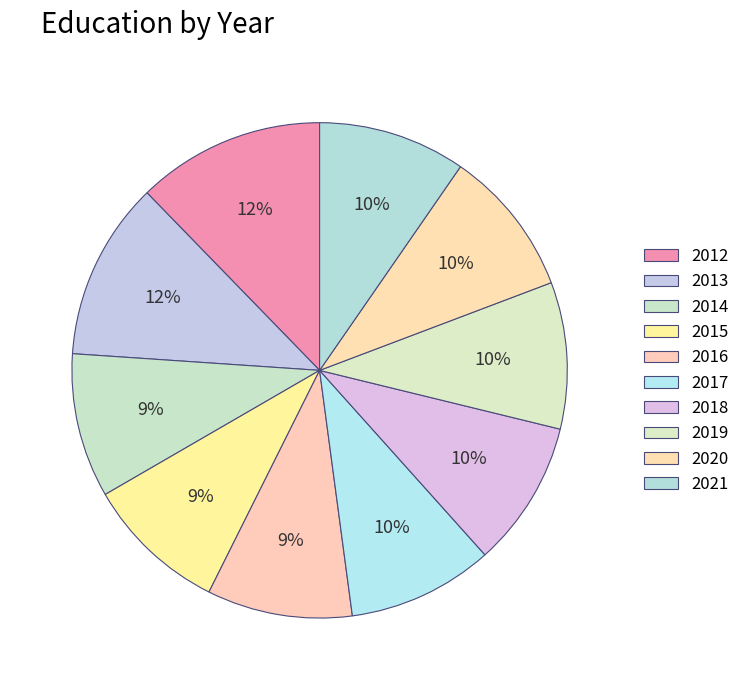

What percentage do 2015 and 2013 together represent?

20.9%